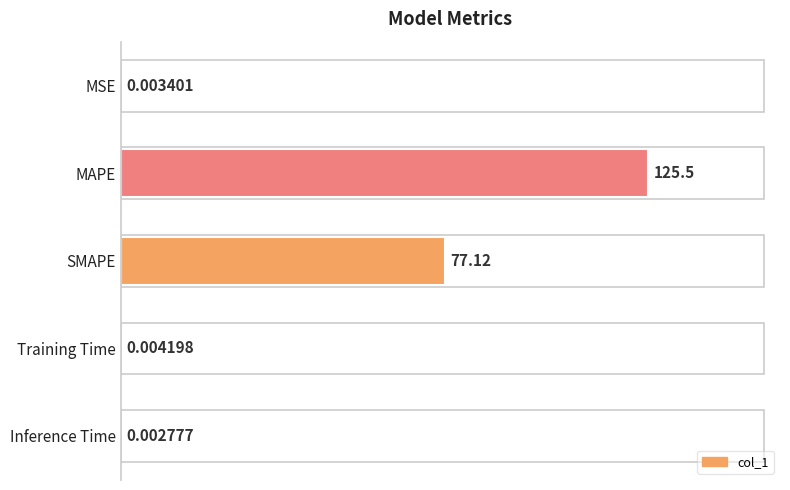

What is the sum of all values?

202.7